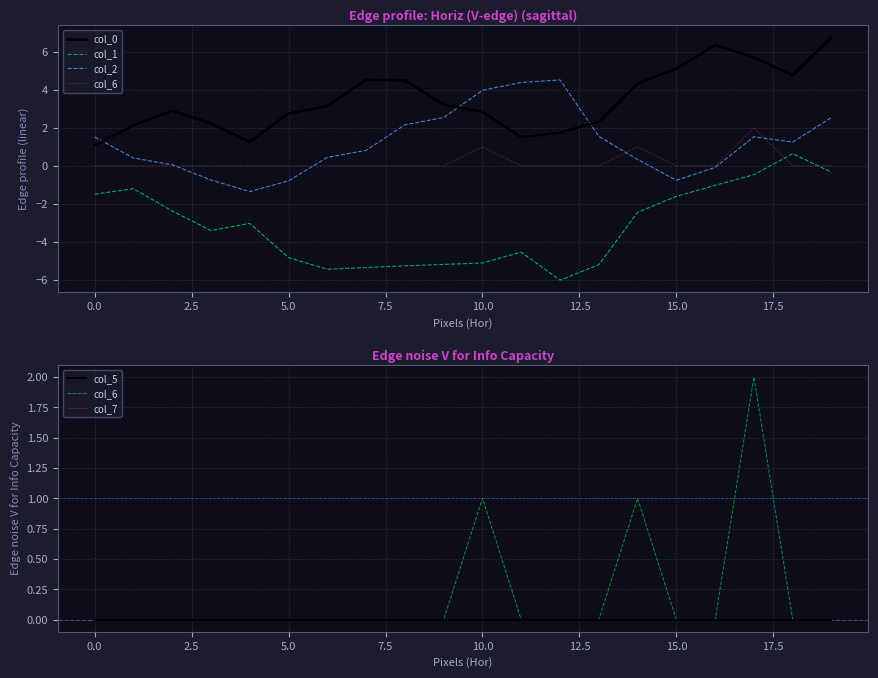

What position from the left is 0.0?

1